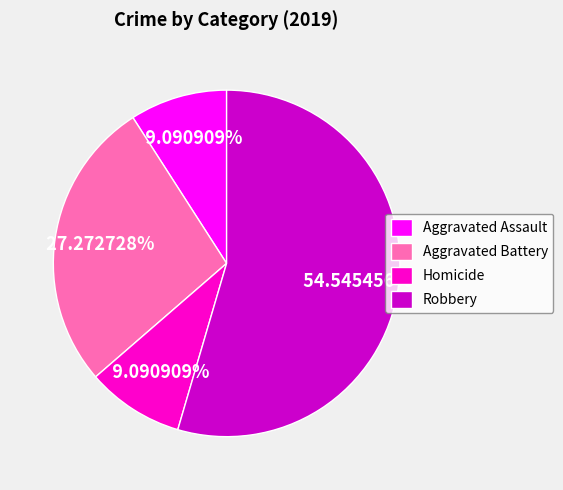

Do Aggravated Battery and Robbery together represent more than half of the pie?

Yes